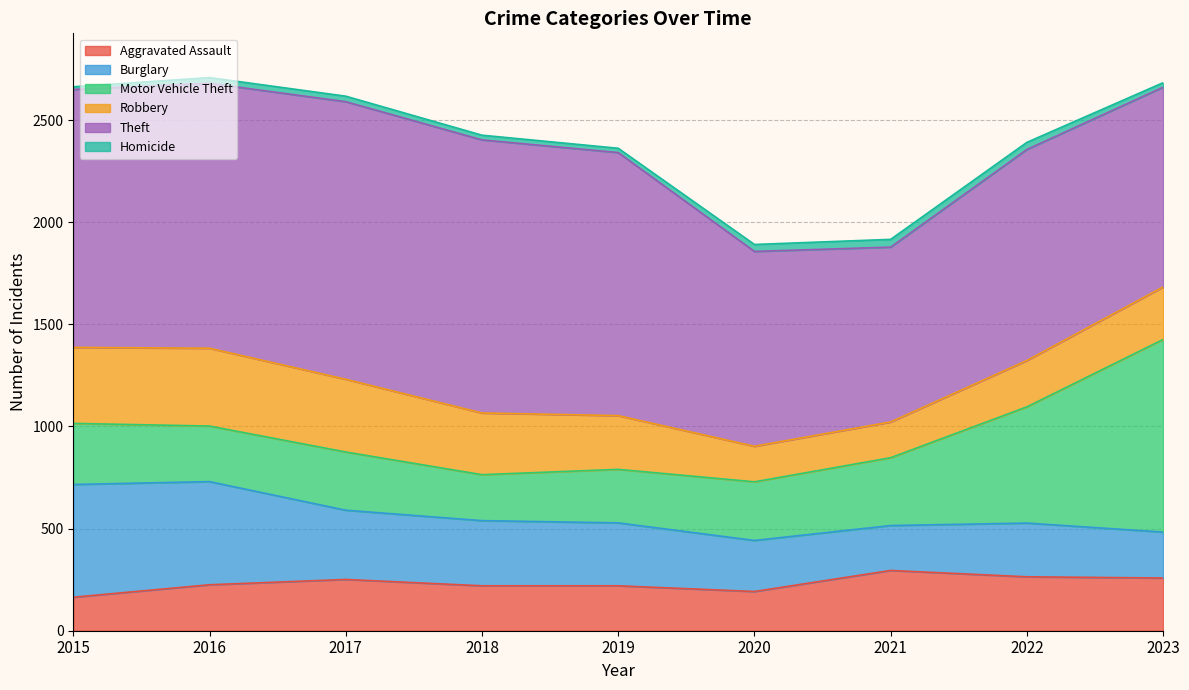

Reading left to right, list all the values displayed in this chart.

Aggravated Assault: 2015=164	2016=225	2017=251	2018=220	2019=220	2020=192	2021=295	2022=264	2023=258
Burglary: 2015=552	2016=505	2017=339	2018=319	2019=308	2020=250	2021=220	2022=263	2023=225
Motor Vehicle Theft: 2015=299	2016=272	2017=285	2018=225	2019=262	2020=287	2021=332	2022=569	2023=943
Robbery: 2015=372	2016=381	2017=356	2018=302	2019=263	2020=174	2021=175	2022=227	2023=257
Theft: 2015=1263	2016=1297	2017=1359	2018=1337	2019=1288	2020=954	2021=856	2022=1033	2023=978
Homicide: 2015=13	2016=28	2017=27	2018=23	2019=21	2020=34	2021=38	2022=35	2023=22